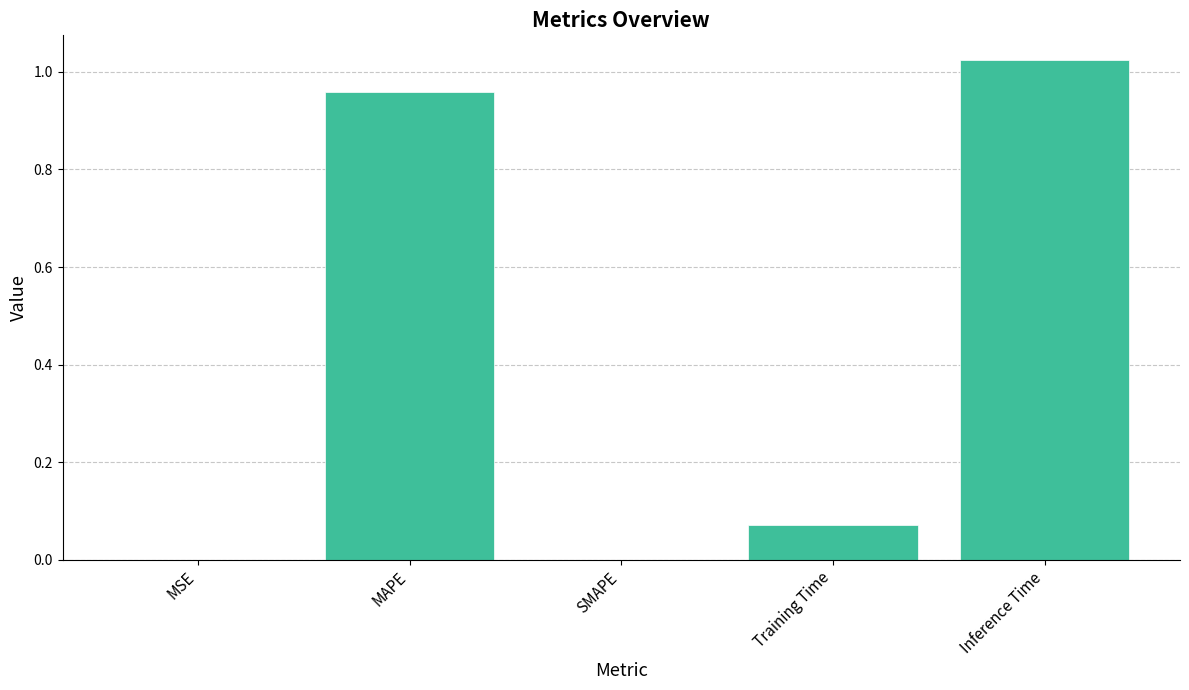

Between Inference Time and Training Time, which is larger?

Inference Time